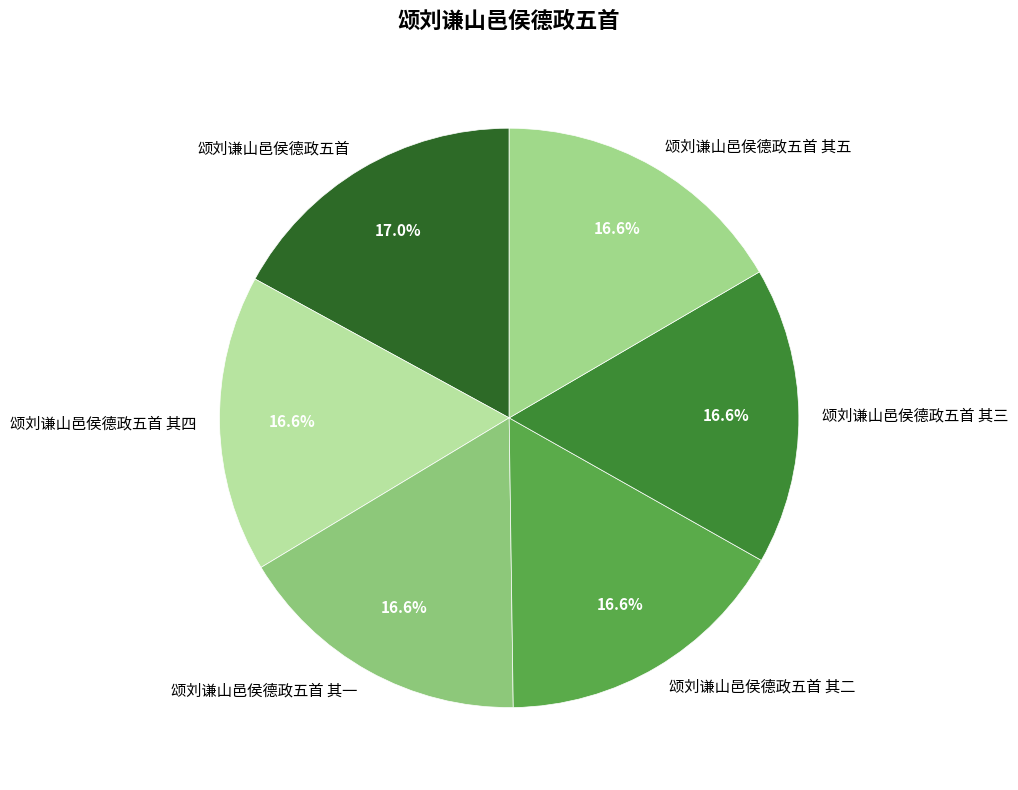

What is the ratio of the value at 颂刘谦山邑侯德政五首 to the value at 颂刘谦山邑侯德政五首 其二?

1.0